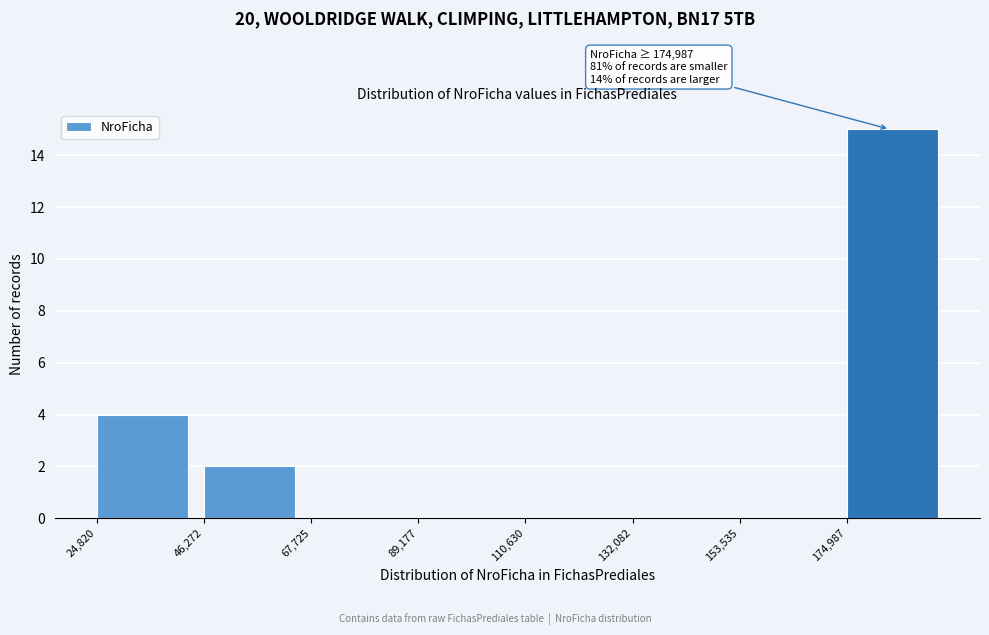

Which range on the x-axis has the tallest bar?

175000 to 195000